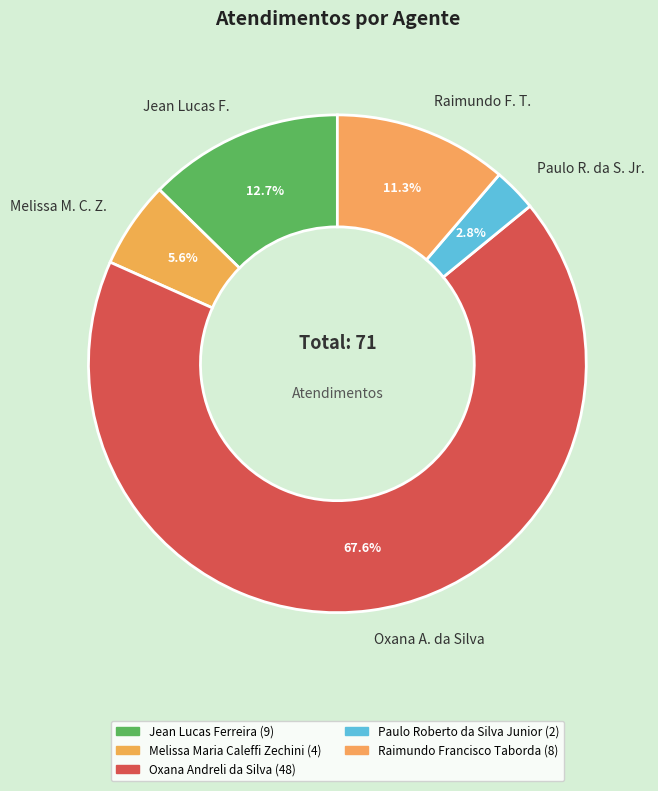

Rank the categories by value from lowest to highest.

Paulo R. da S. Jr., Melissa M. C. Z., Raimundo F. T., Jean Lucas F., Oxana A. da Silva